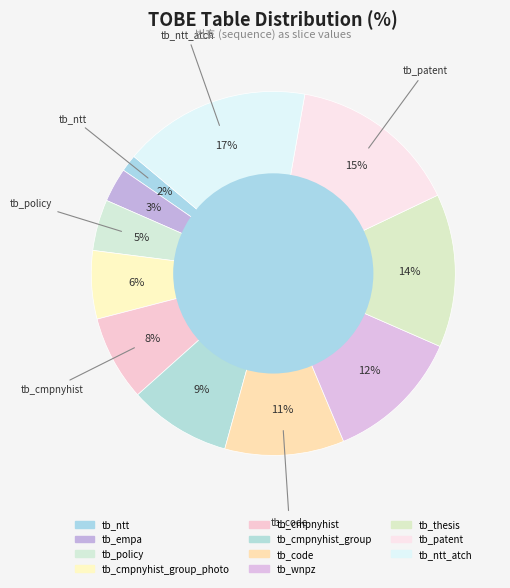

How many slices are in this pie chart?

11